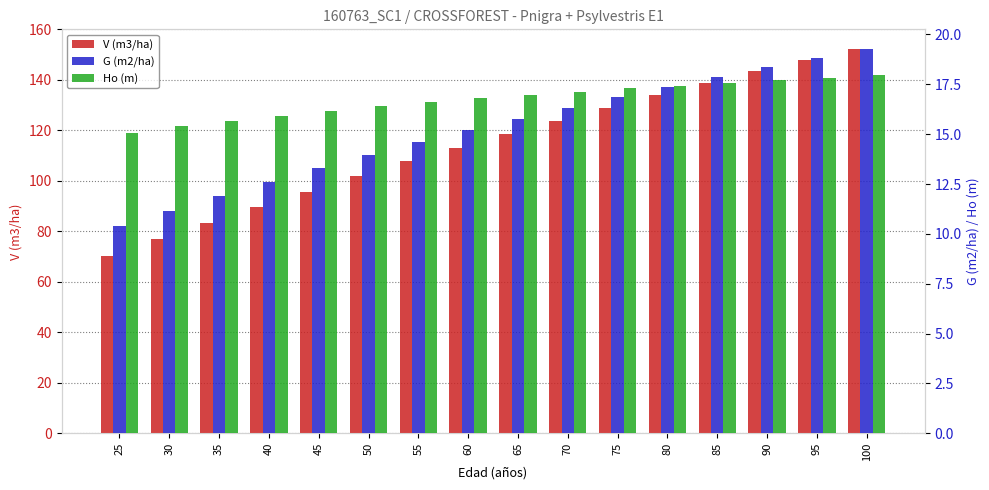

What is the difference between the maximum and second lowest values in the Ho (m) series?

2.6